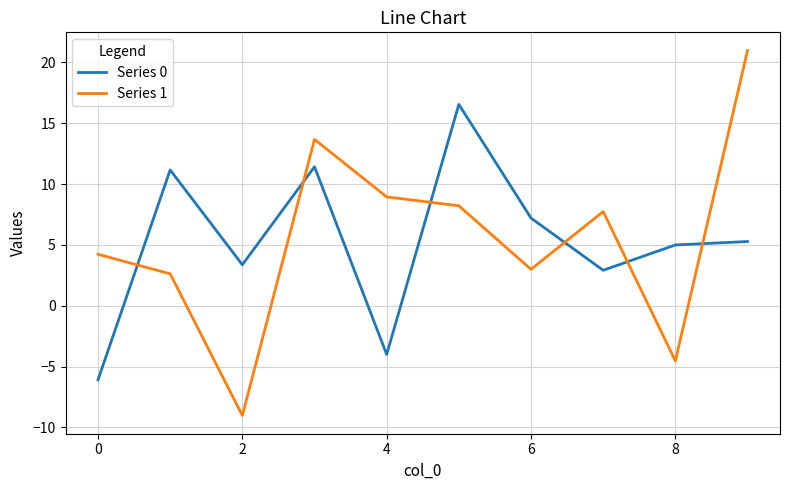

True or false: Series 1 and Series 0 intersect in this chart.

True